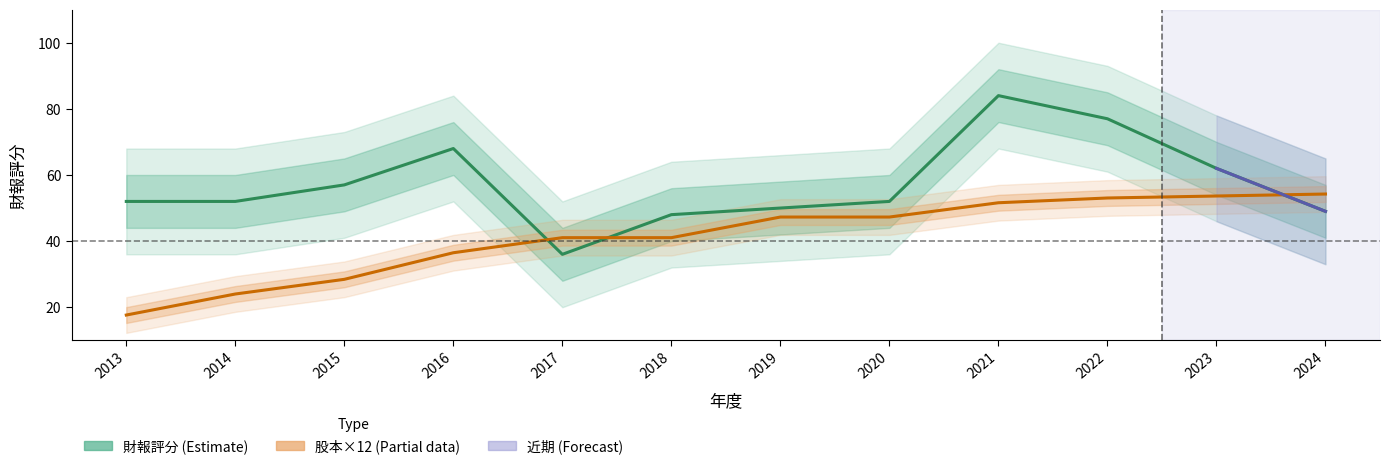

How many series are shown in this chart?

2